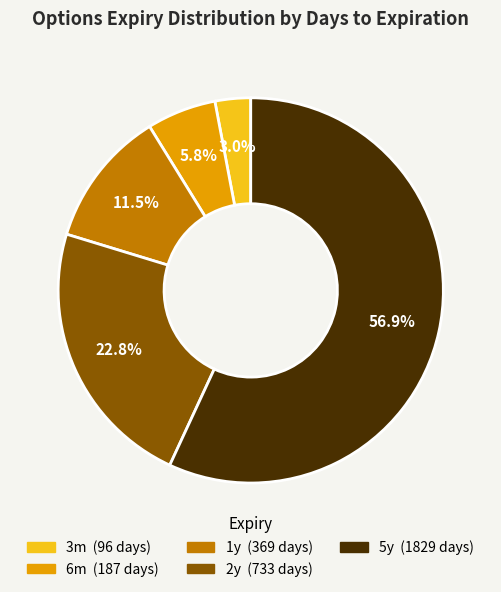

Count the number of slices in the pie.

5